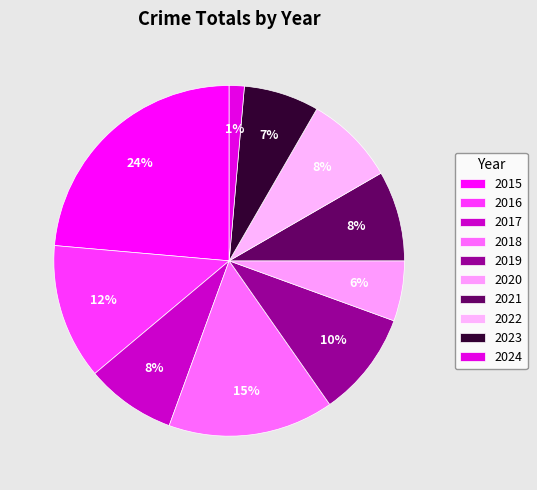

How many slices are in this pie chart?

10